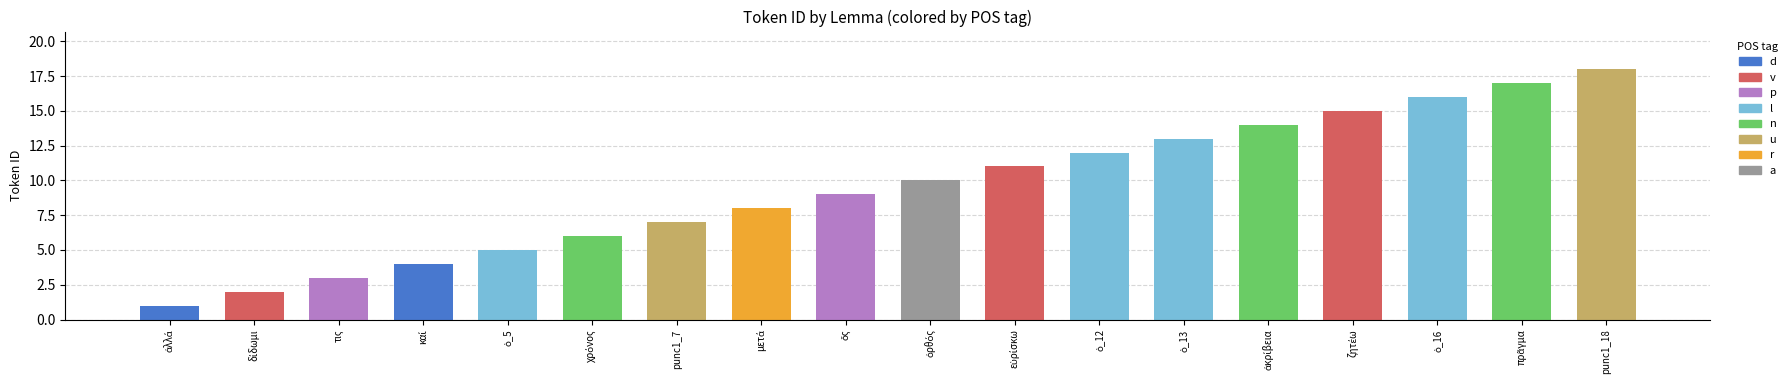

Between ἀλλά and punc1_7, which is larger?

punc1_7